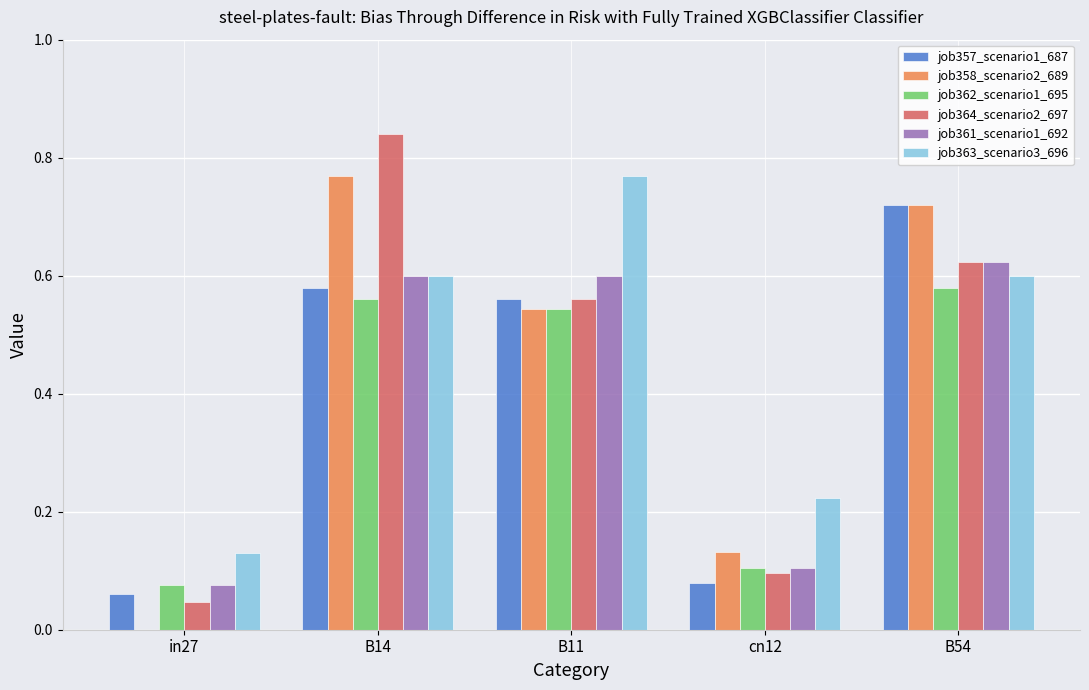

At which category does the chart reach its peak across all series?

B14